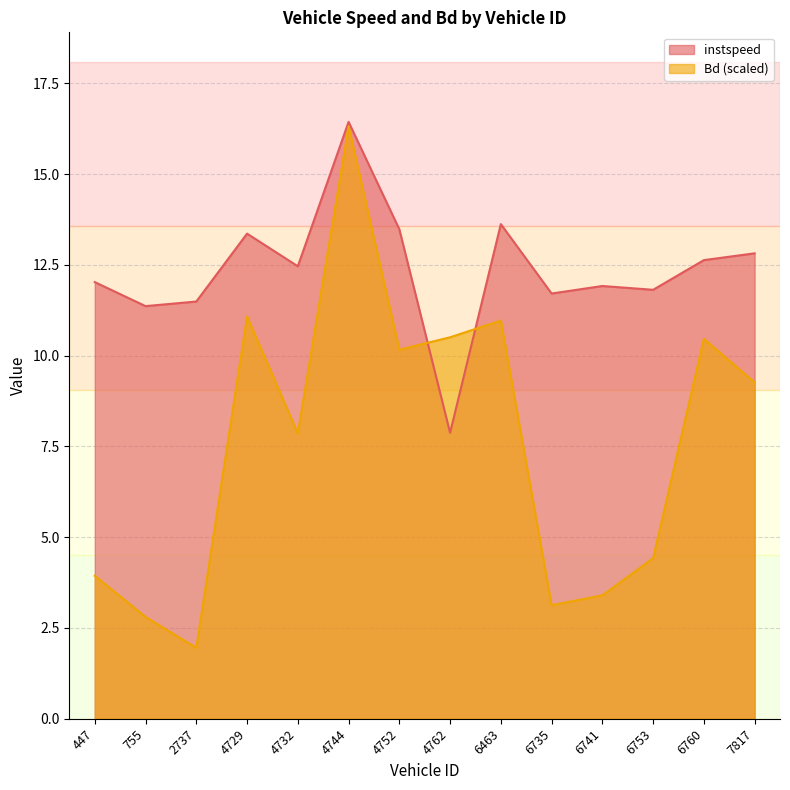

Rank the series by their maximum value, from highest to lowest.

instspeed, Bd